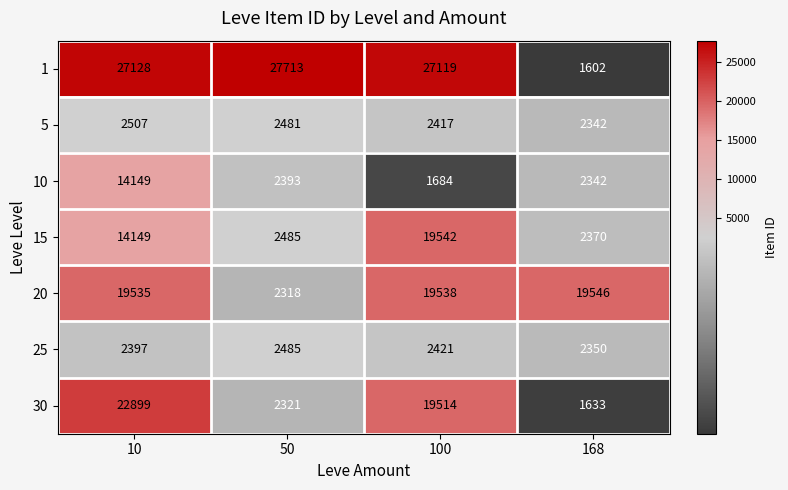

Rank the categories by 15 value from lowest to highest.

168, 50, 10, 100